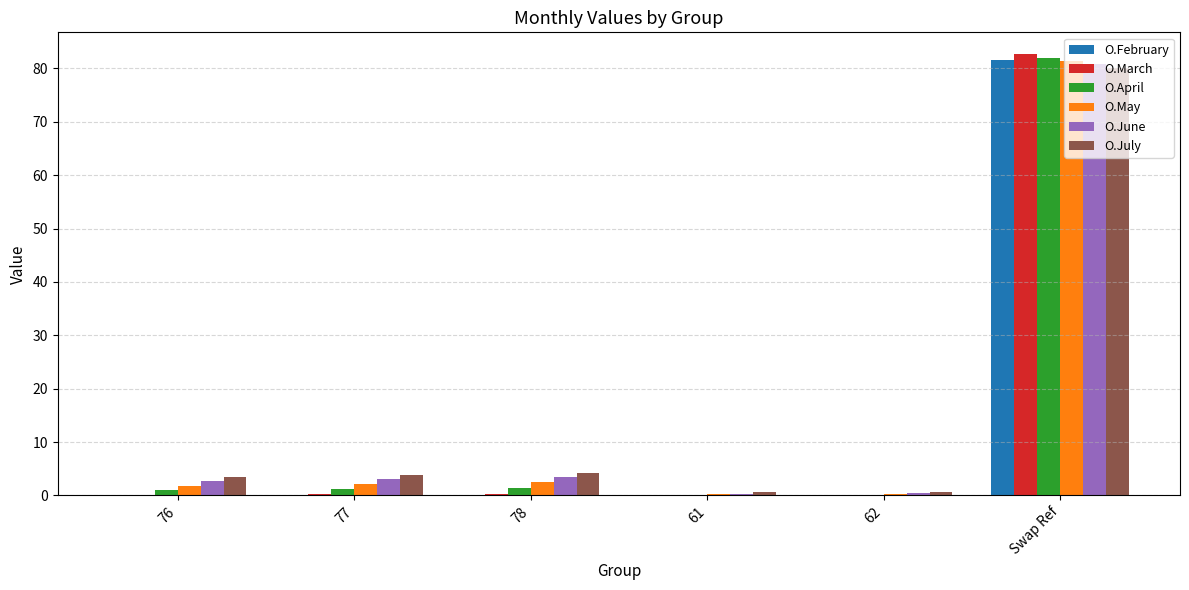

What are all the series names shown in the legend?

O.February, O.March, O.April, O.May, O.June, O.July